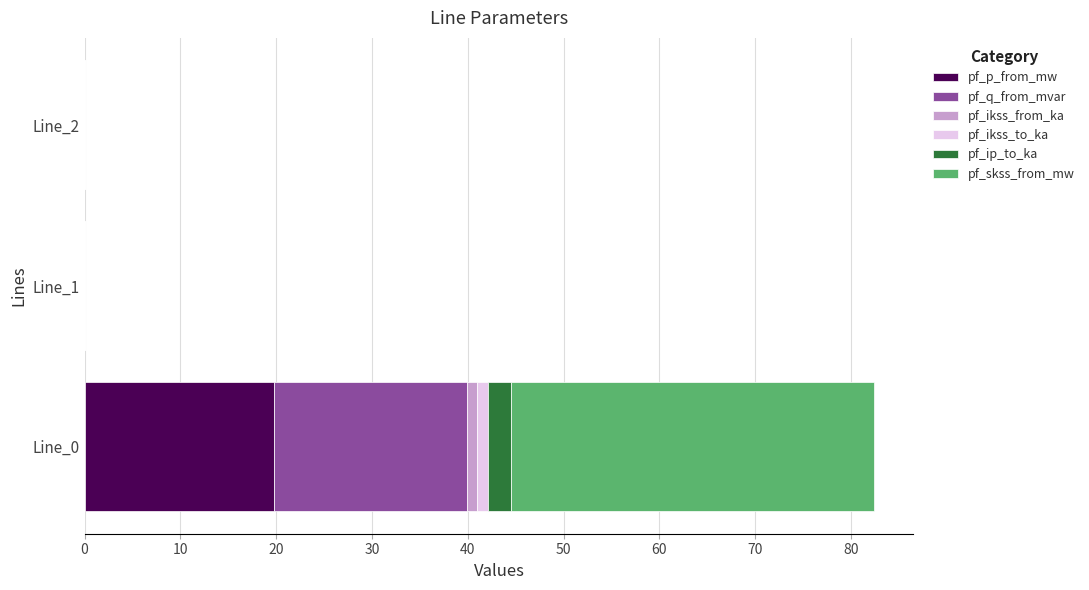

What is the value of the pf_ip_to_ka bar at the 1st from the left?

2.4